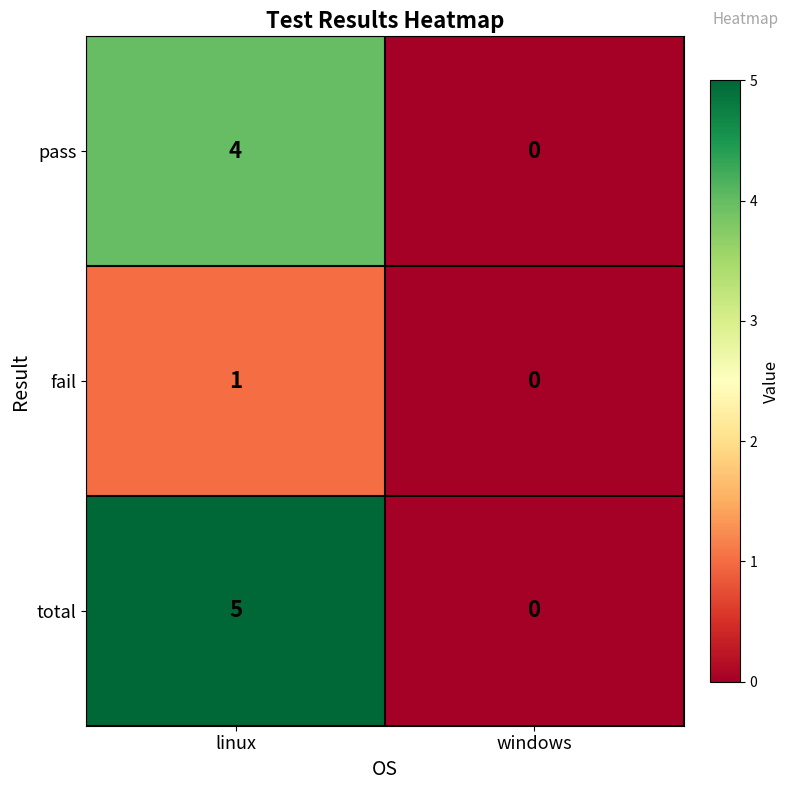

Is the value of pass at windows greater than the value of fail at linux?

No